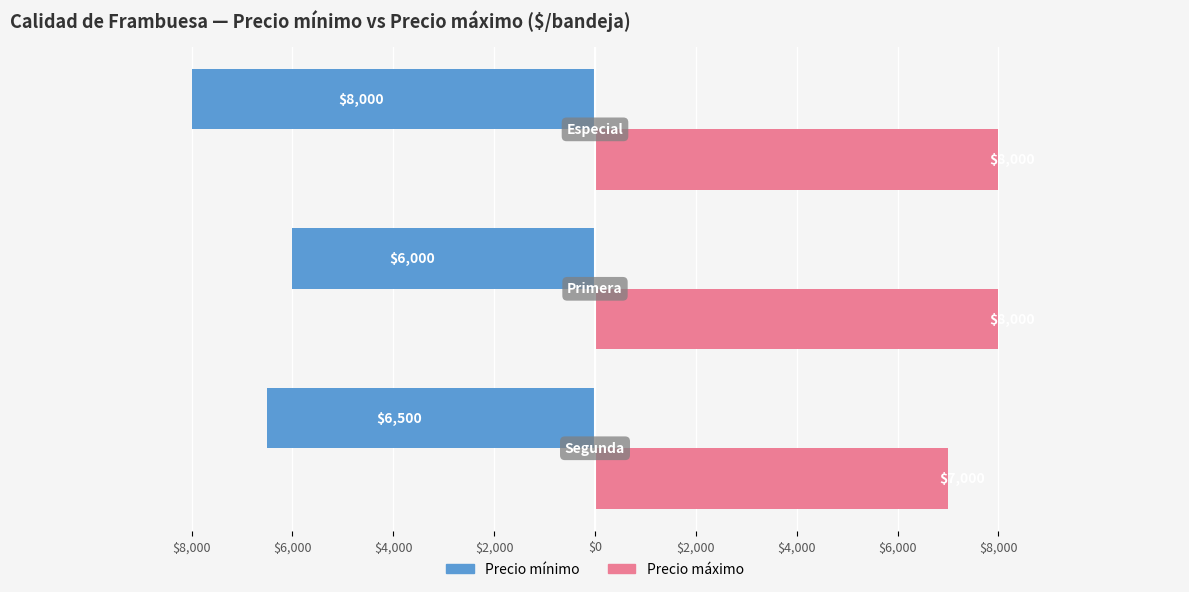

What are all the series names shown in the legend?

Precio mínimo, Precio máximo